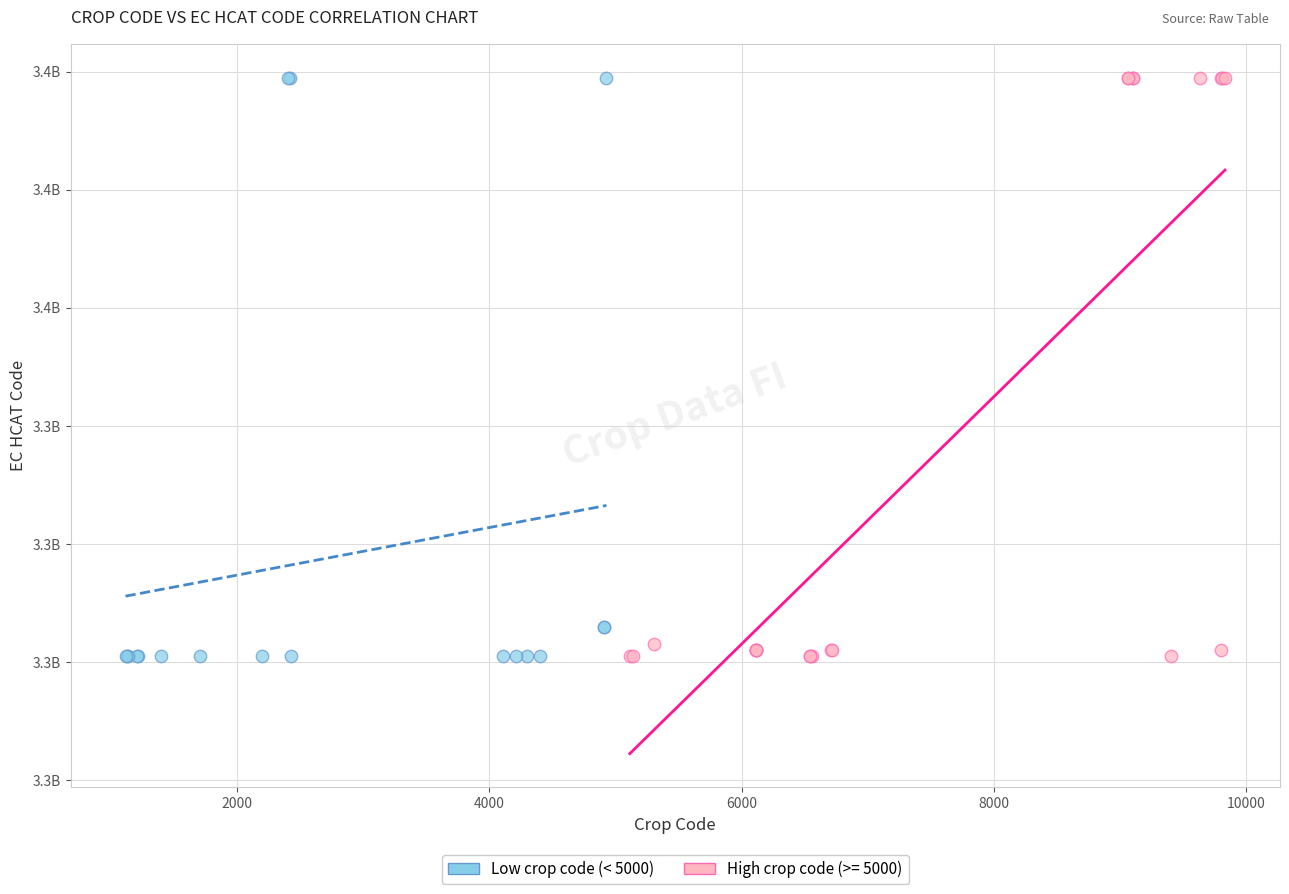

What are all the series names shown in the legend?

Low crop code (< 5000), High crop code (>= 5000)